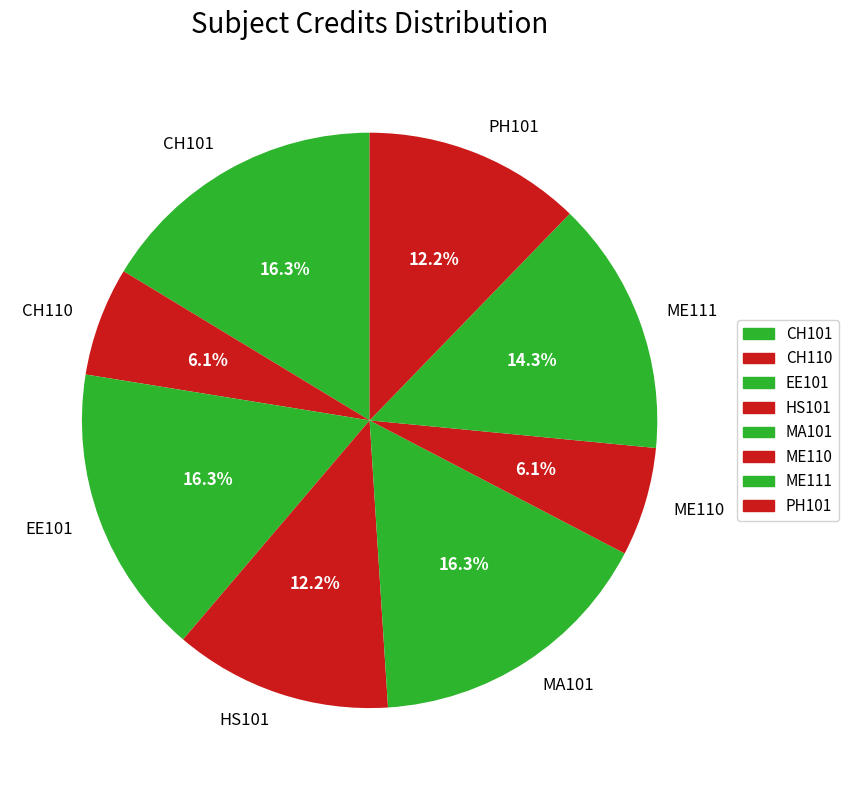

Do HS101 and ME110 together represent more than half of the pie?

No